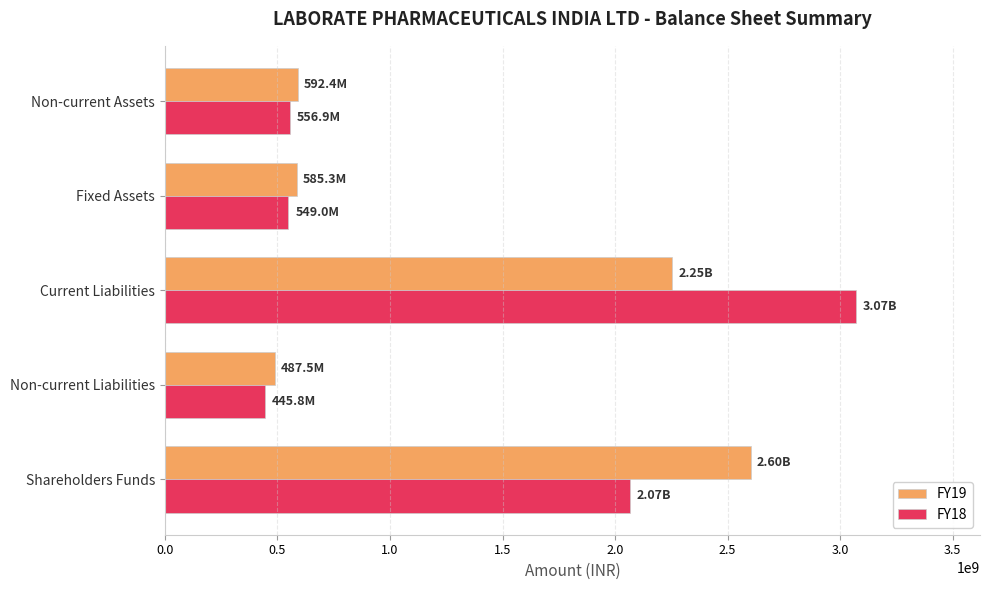

List the series in order of their peak value, highest first.

FY18, FY19